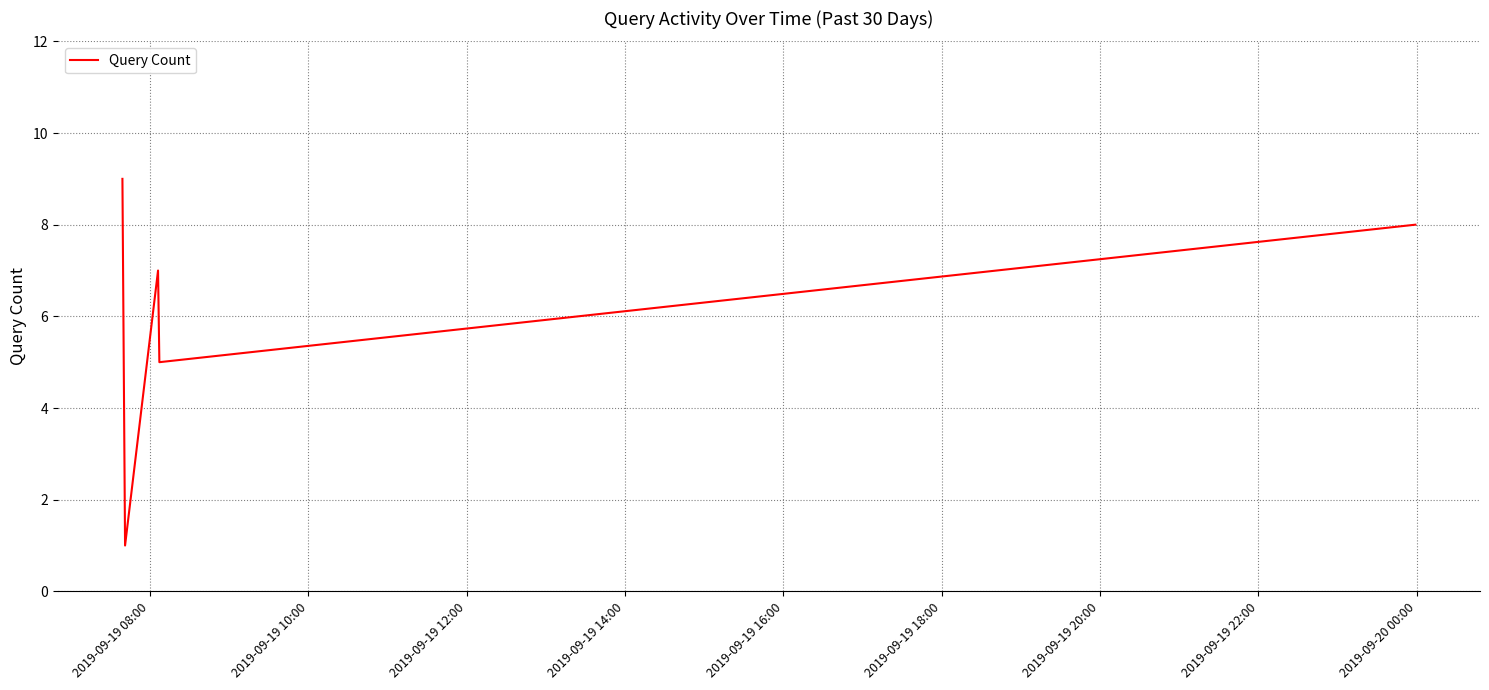

What is the average value?

6